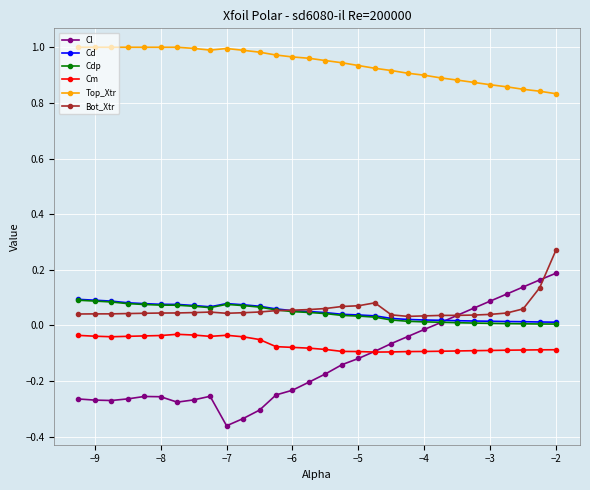

True or false: Bot_Xtr has more than 1 points higher than both neighbors.

True